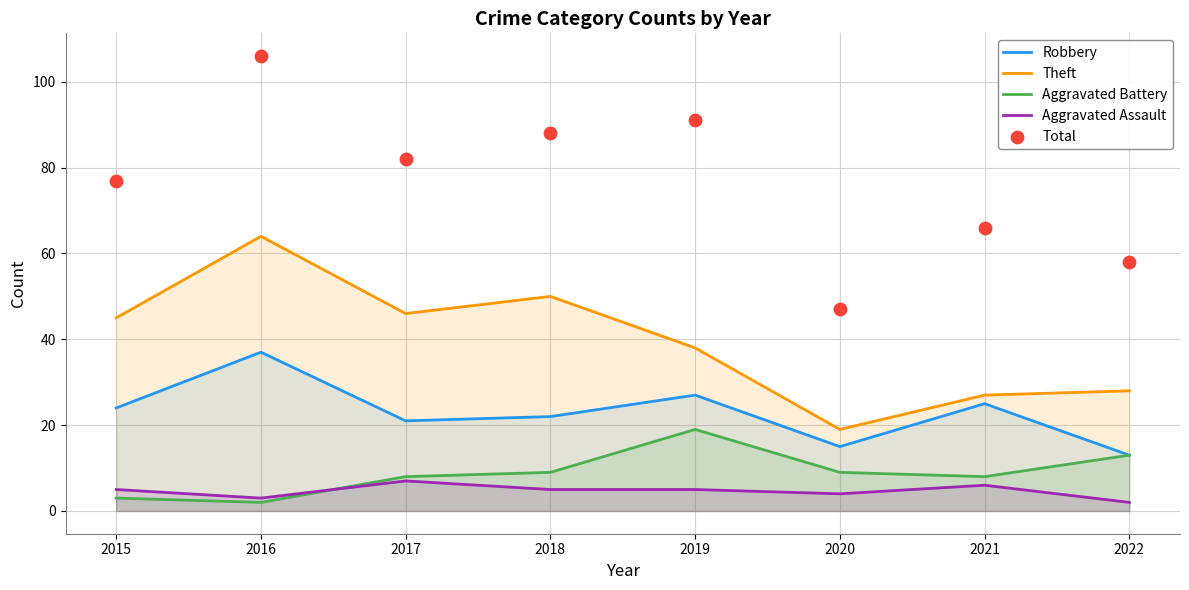

What are all the series names shown in the legend?

Robbery, Theft, Aggravated Battery, Aggravated Assault, Total